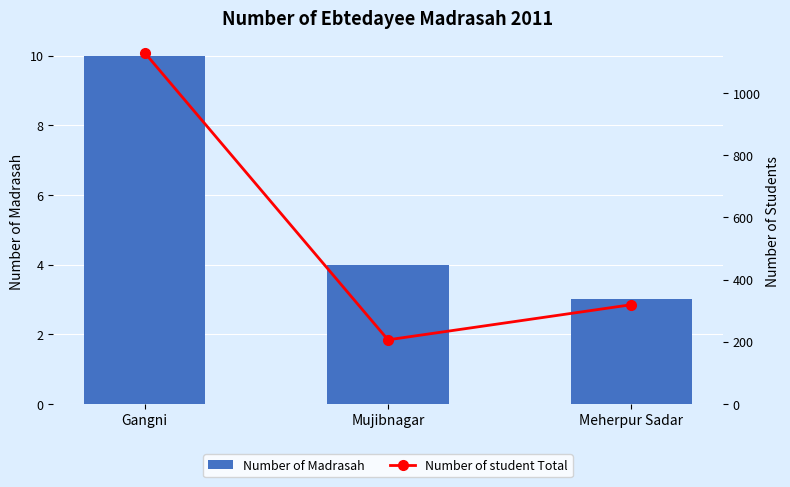

True or false: Number of student Total has a value of 206 at Mujibnagar.

True